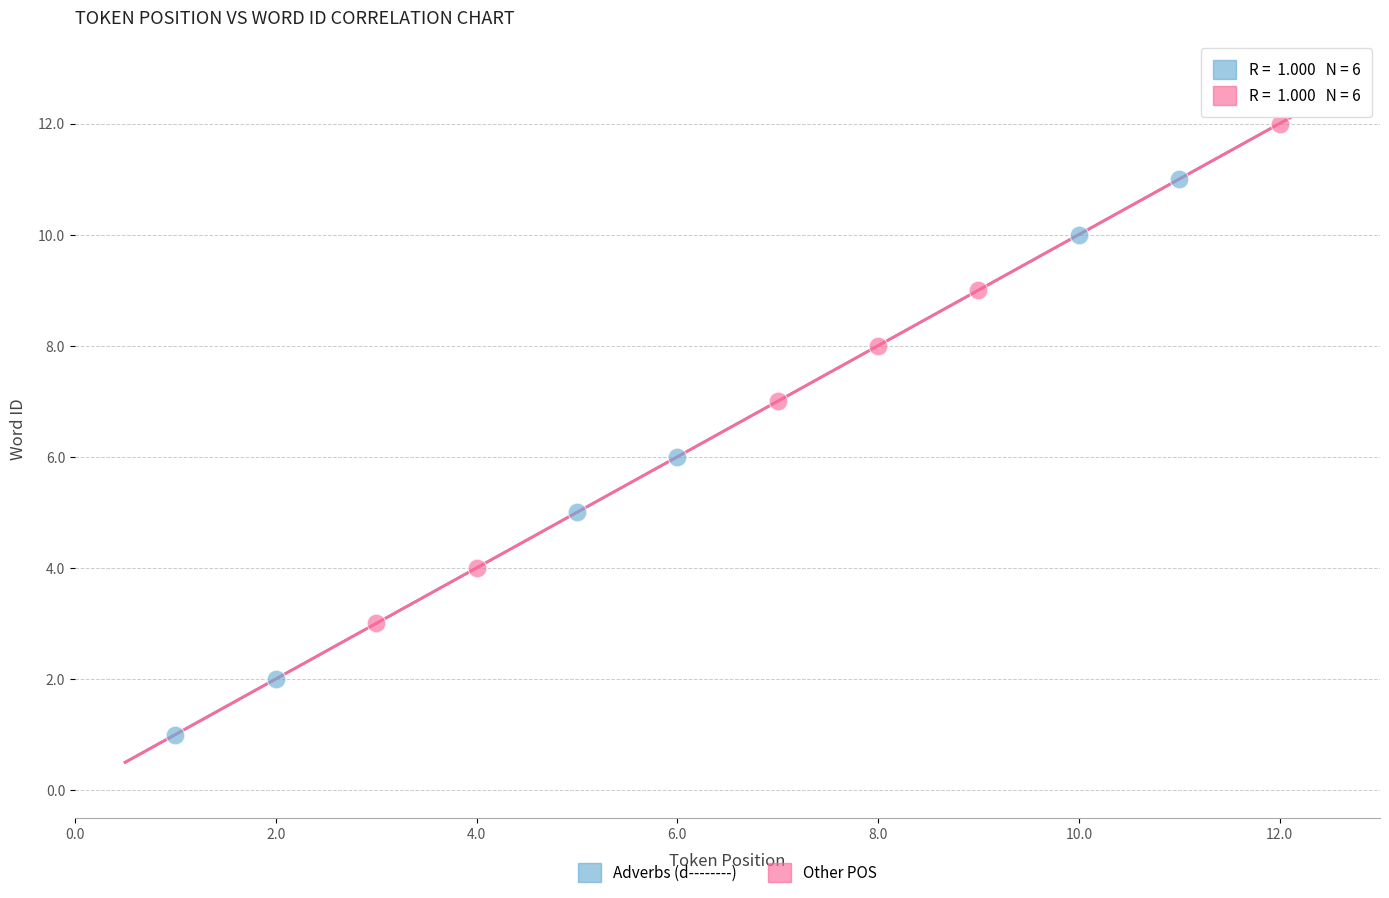

Which series contains the lowest Y value?

Adverbs (d--------)